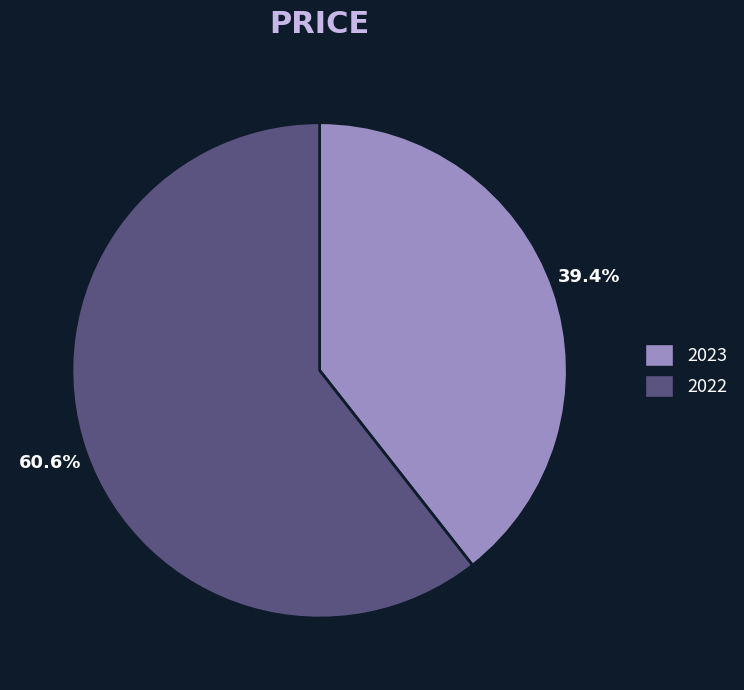

Rank the categories by value from lowest to highest.

2023, 2022